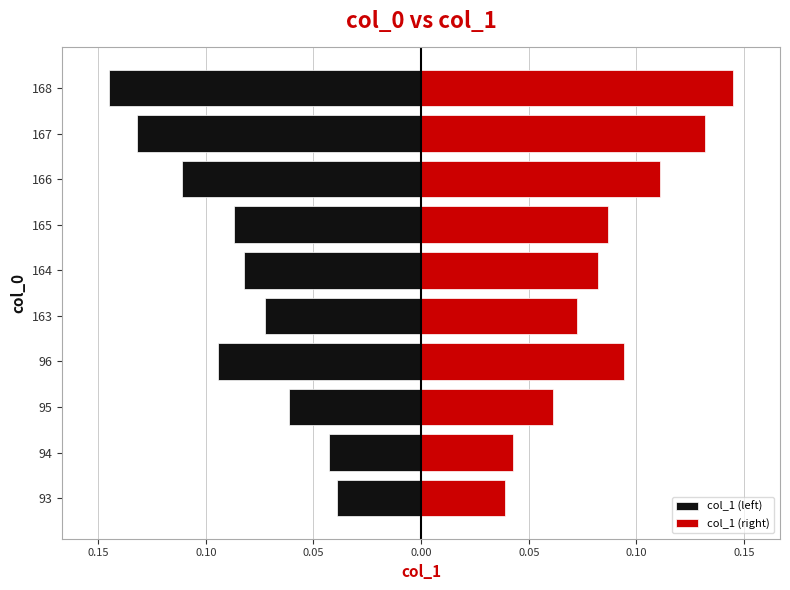

Which has a higher value, 165 or 96?

165